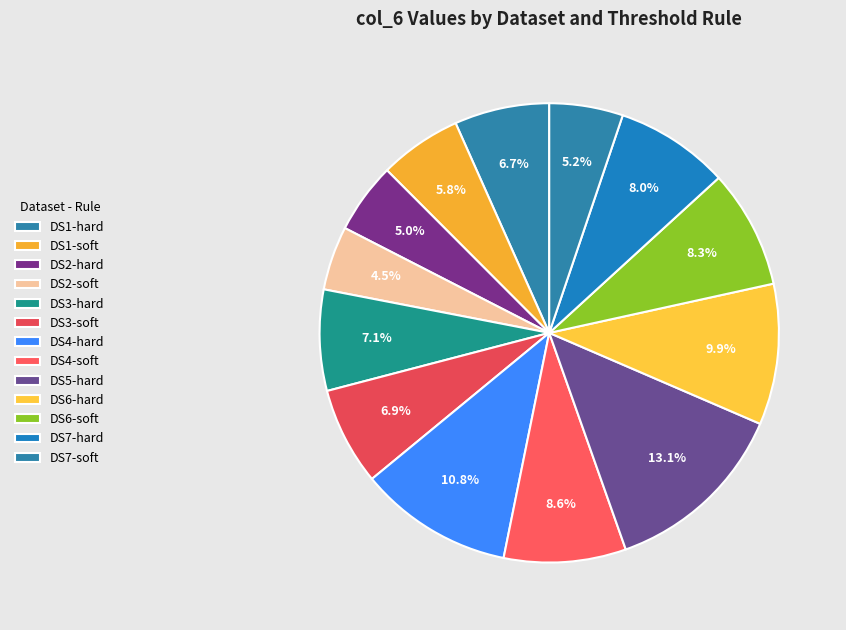

Count the number of slices in the pie.

13